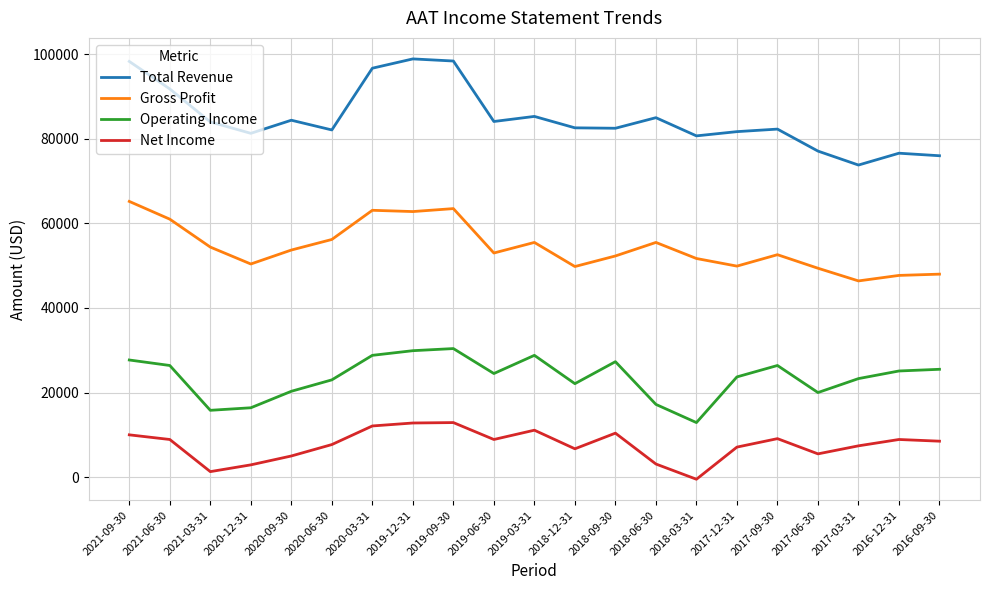

Which series has the largest total across all categories?

Total Revenue